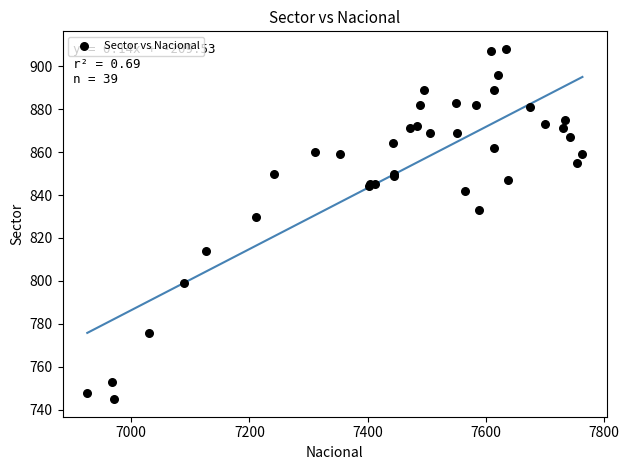

What Y value in the scatter plot is closest to 826?

830